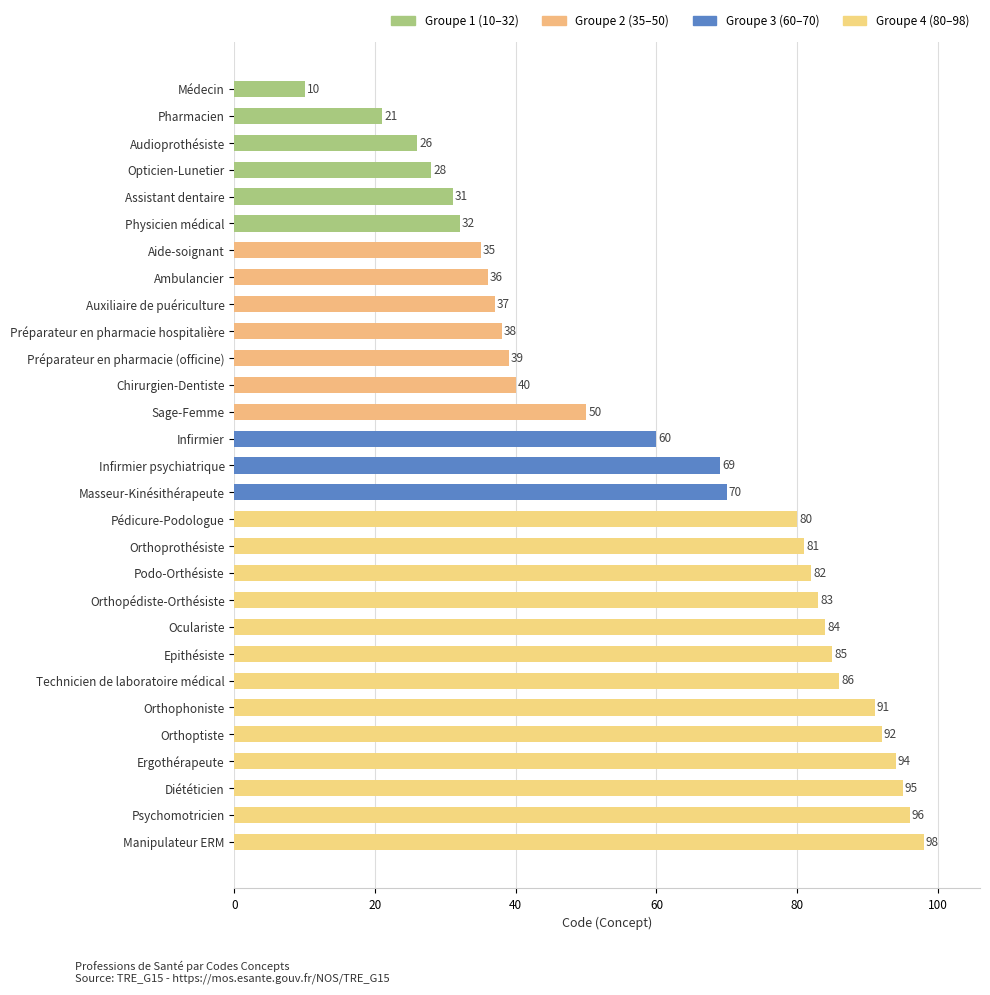

Which label corresponds to the largest value in the chart?

Manipulateur ERM